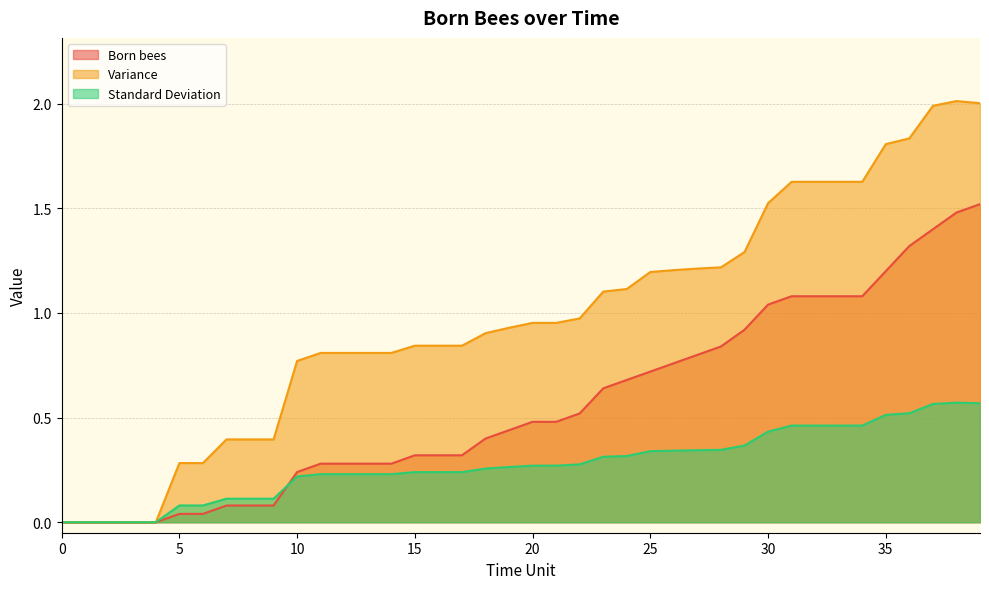

List the labels in order of Variance value, largest first.

38, 39, 37, 36, 35, 31, 32, 33, 34, 30, 29, 28, 27, 26, 25, 24, 23, 22, 20, 21, 19, 18, 15, 16, 17, 11, 12, 13, 14, 10, 7, 8, 9, 5, 6, 0, 1, 2, 3, 4